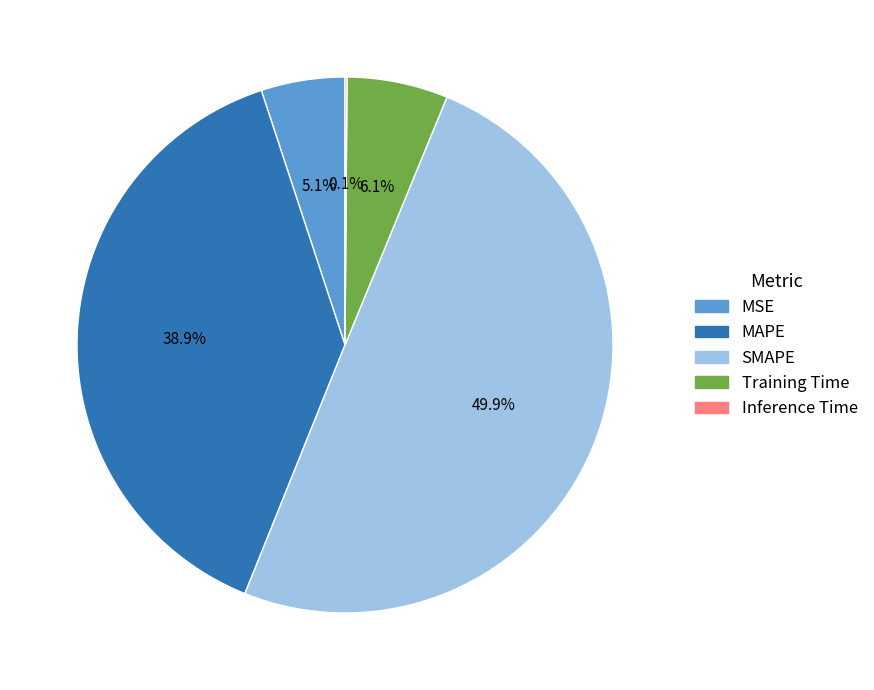

True or false: SMAPE accounts for 56% of the total.

False